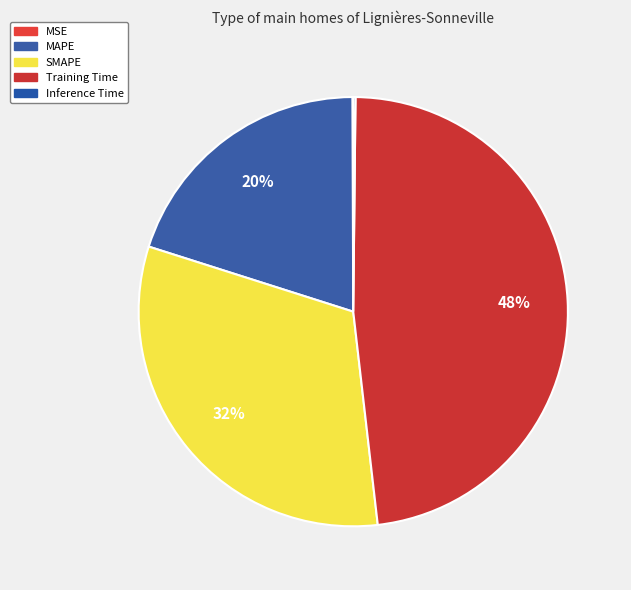

Between MSE and SMAPE, which is larger?

SMAPE